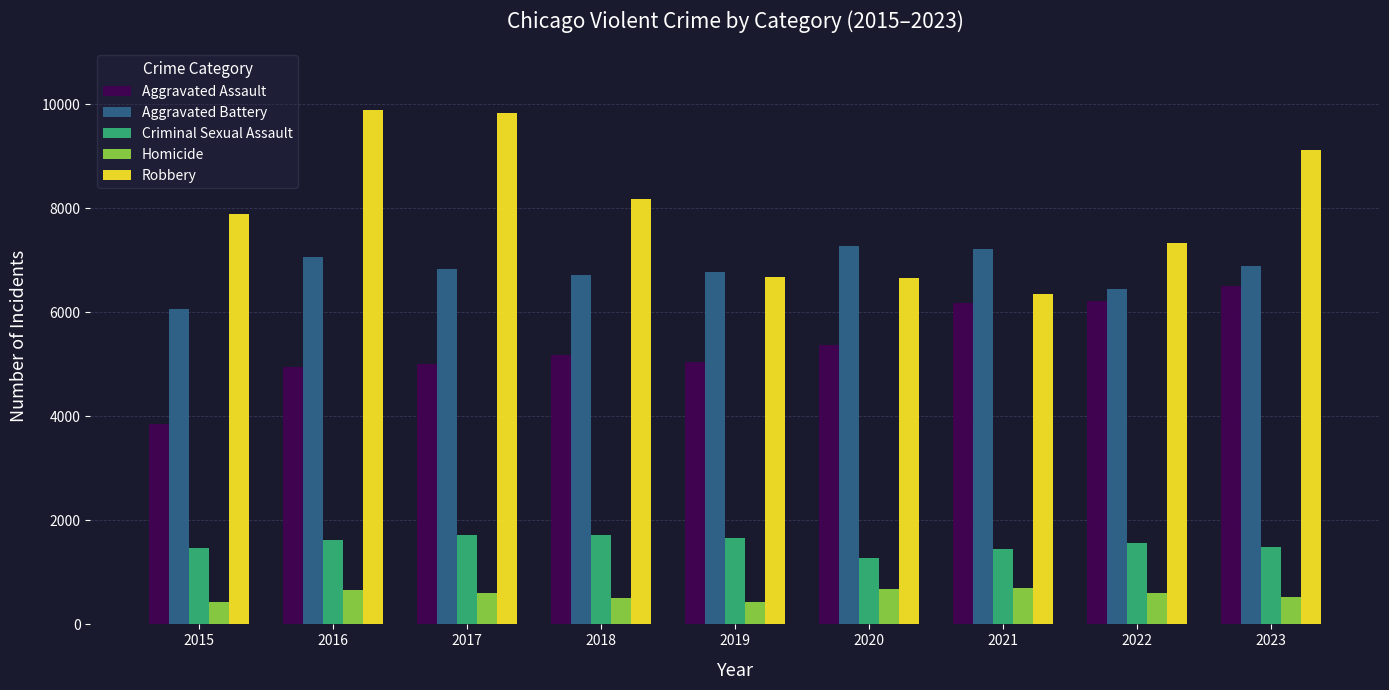

Which series changed the most between 2016 and 2022?

Robbery